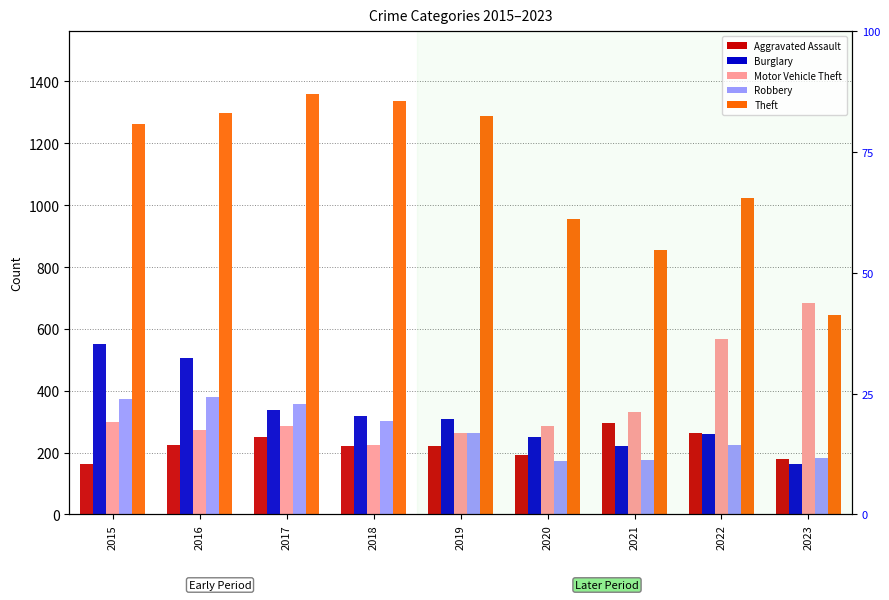

What is the value of the Robbery bar at the 1st from the left?

372